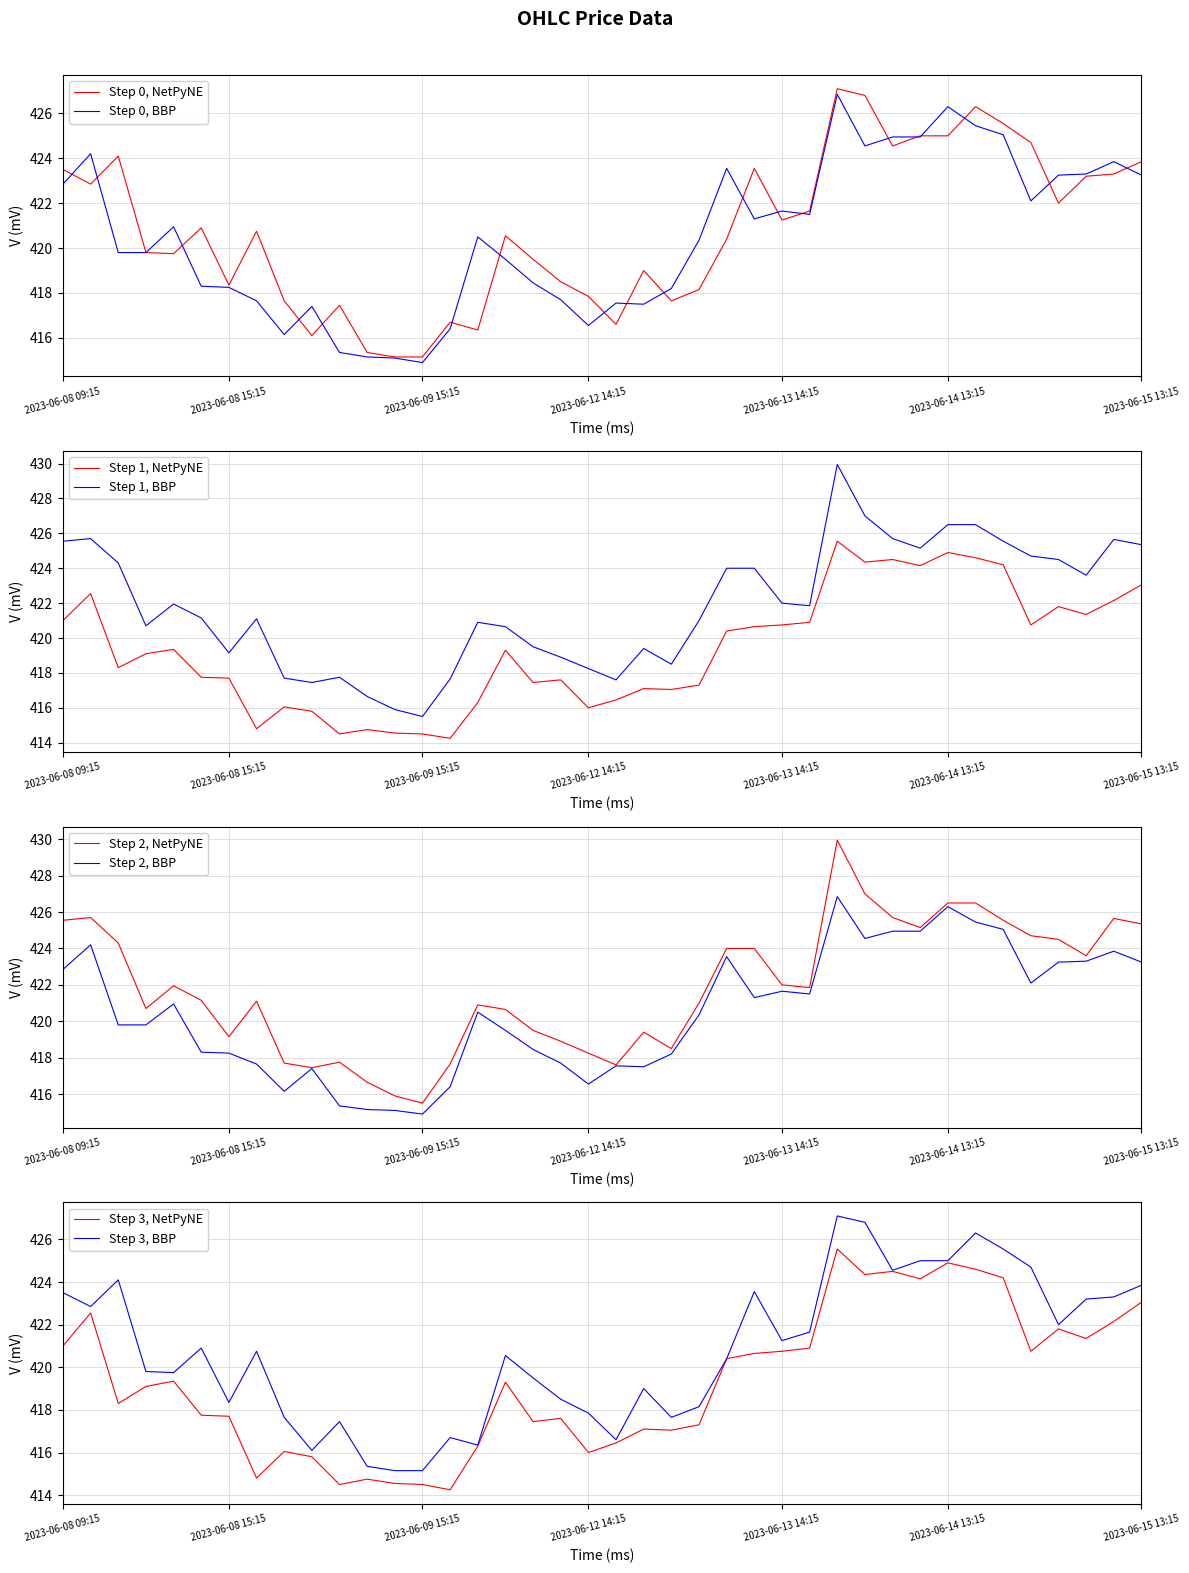

Is it true that Close equals 719.5 at 2023-06-08 09:15?

False